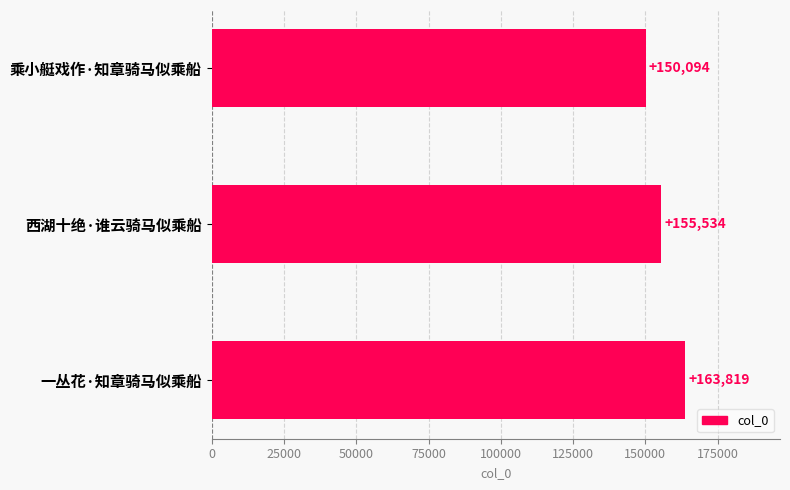

What is the change in value from 乘小艇戏作·知章骑马似乘船 to 西湖十绝·谁云骑马似乘船?

+5440